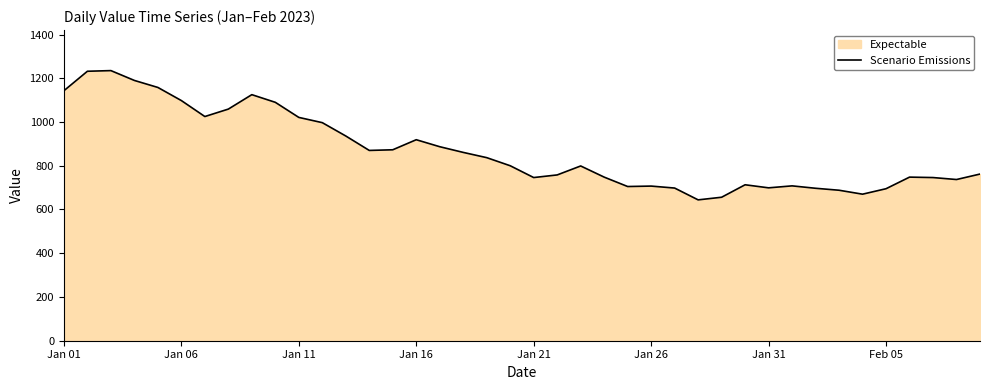

What is the maximum value shown in the chart?

1235